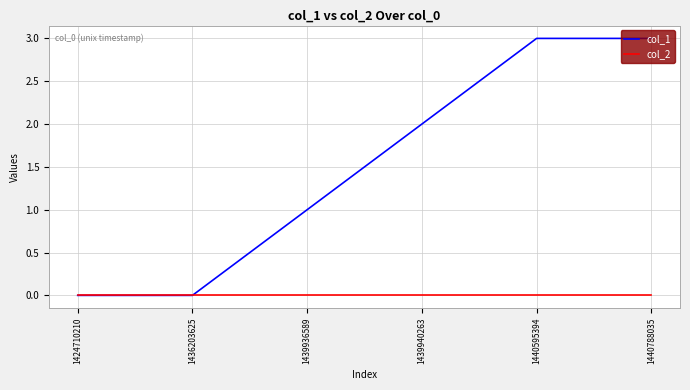

What is the sum of all col_1 values?

9